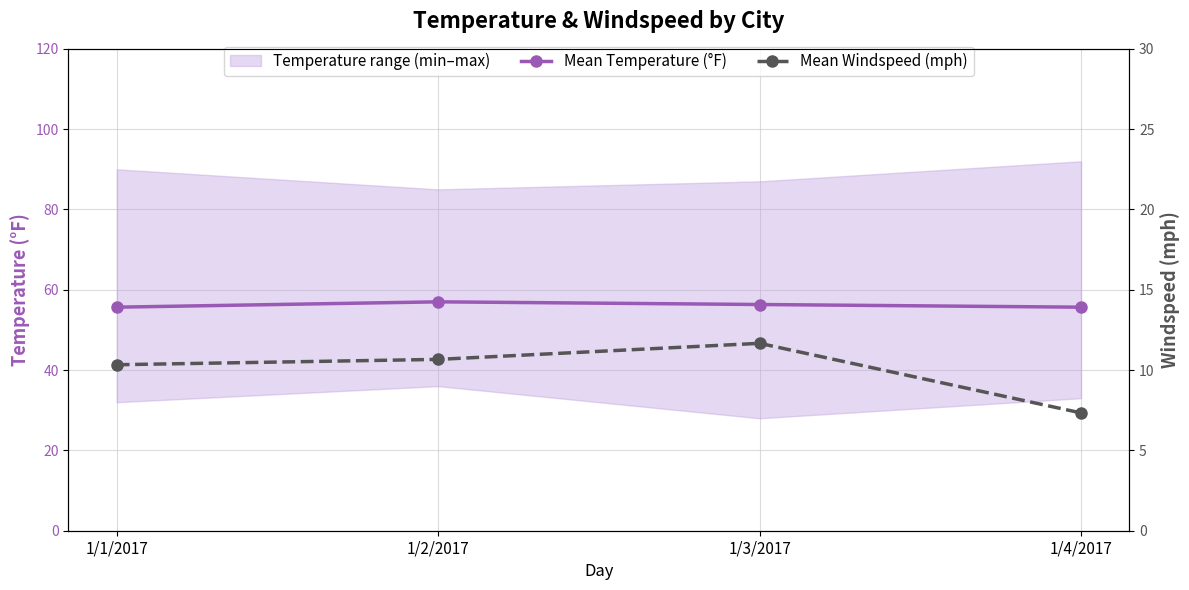

True or false: Mean Temperature (°F) and Mean Windspeed (mph) cross at least once.

False